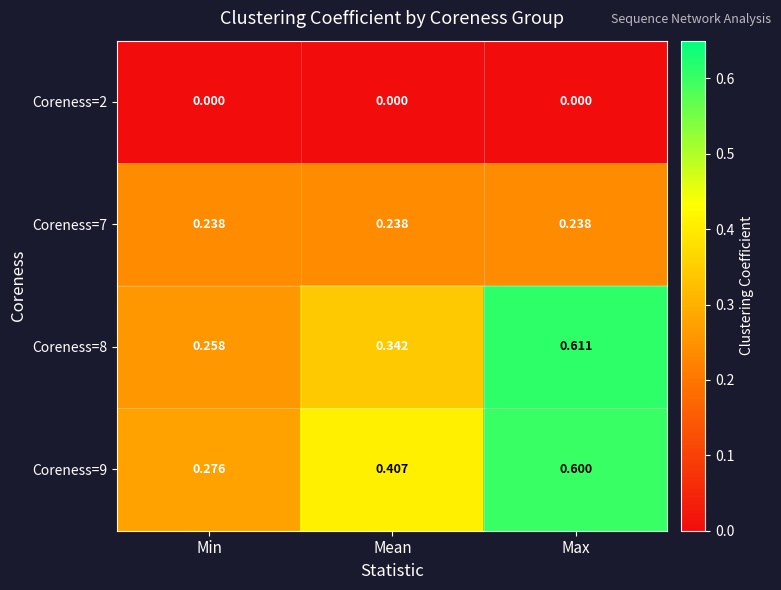

At which label does Coreness=9 reach its peak?

Max